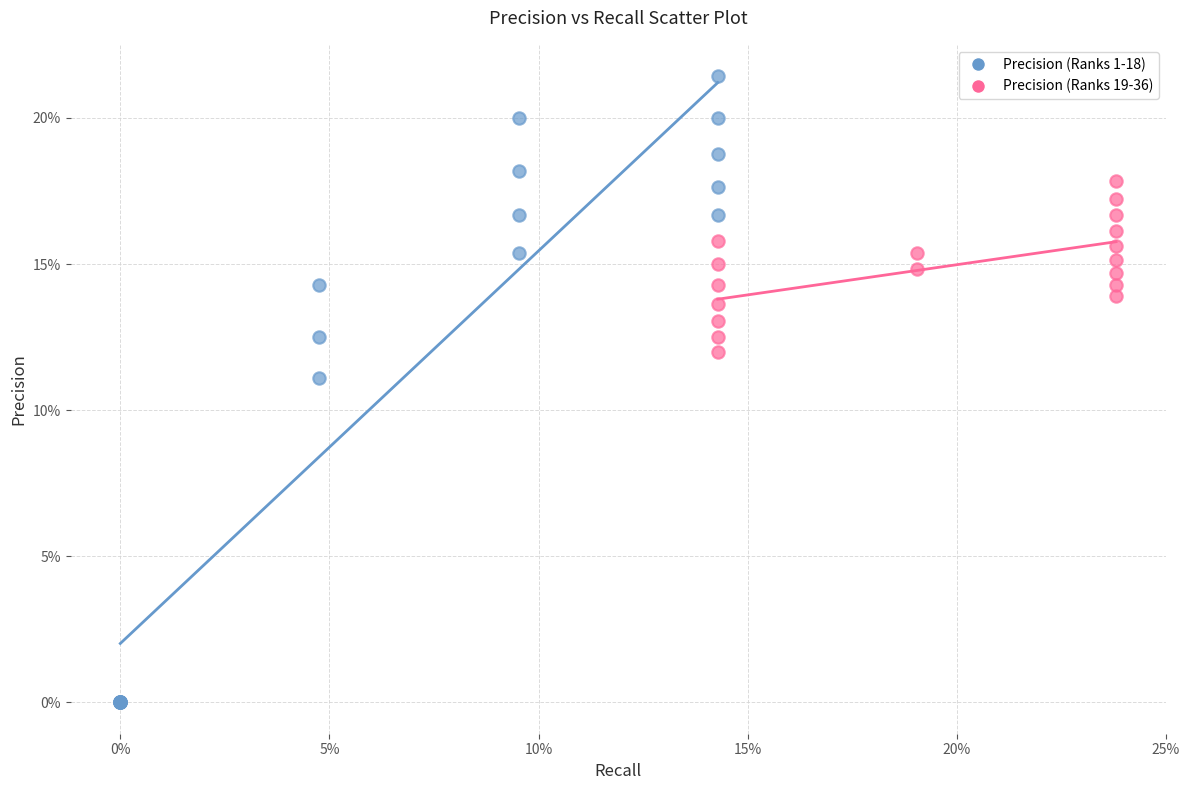

What are all the series names shown in the legend?

Precision (Ranks 1-18), Precision (Ranks 19-36)